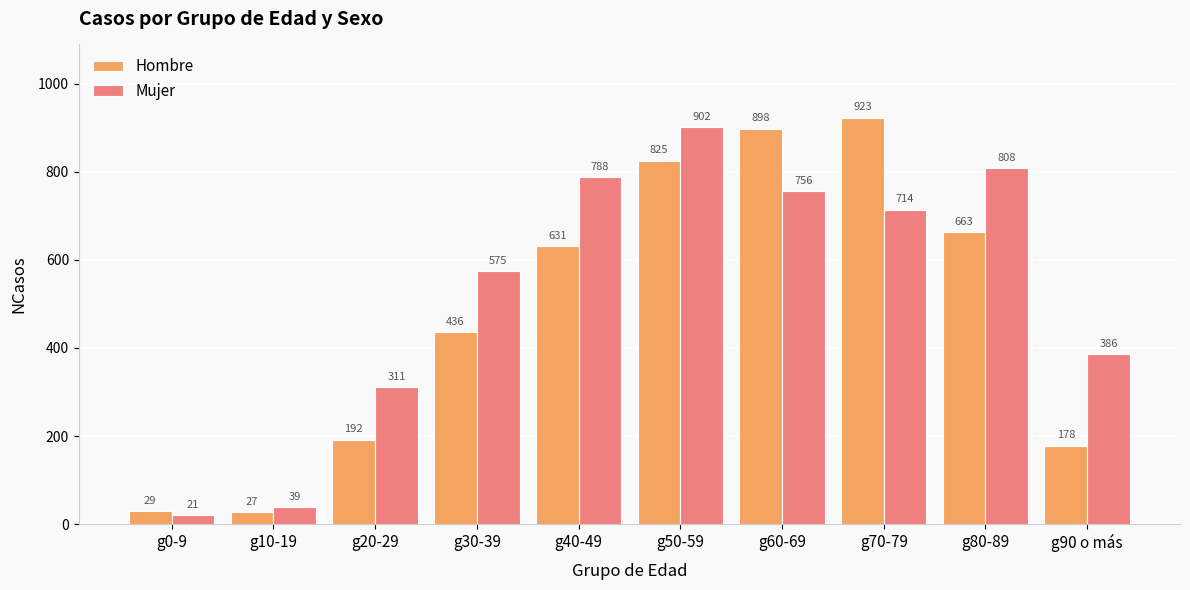

Are the bars horizontal?

No